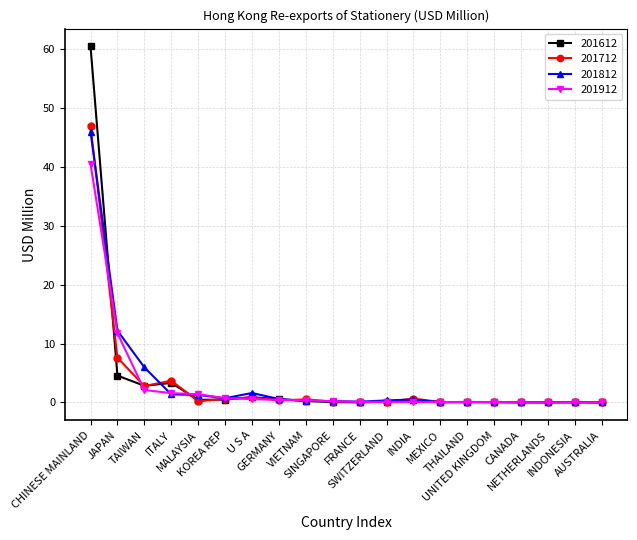

True or false: 201712 has a value of 0.5 at VIETNAM.

True